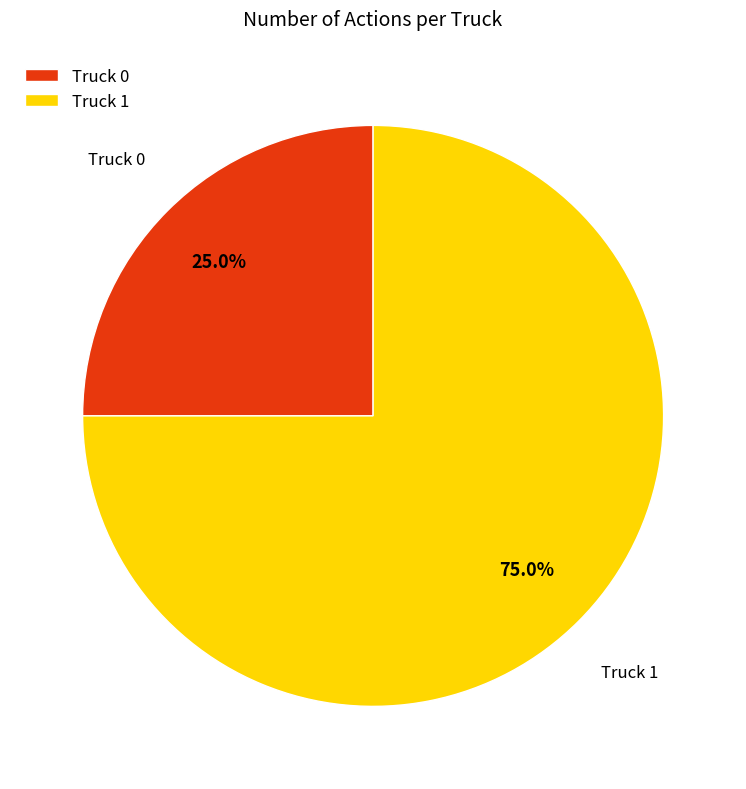

True or false: Truck 0 accounts for 25% of the total.

True